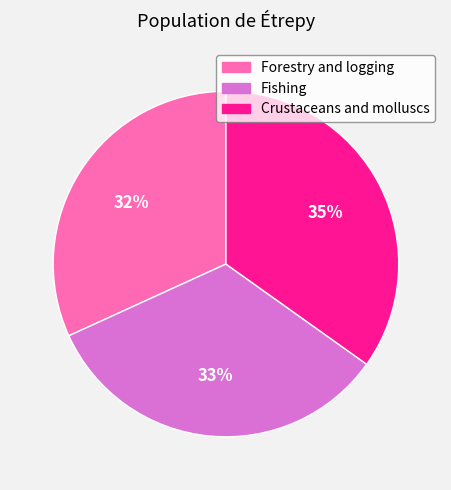

Rank the categories by value from highest to lowest.

Crustaceans and molluscs, Fishing, Forestry and logging